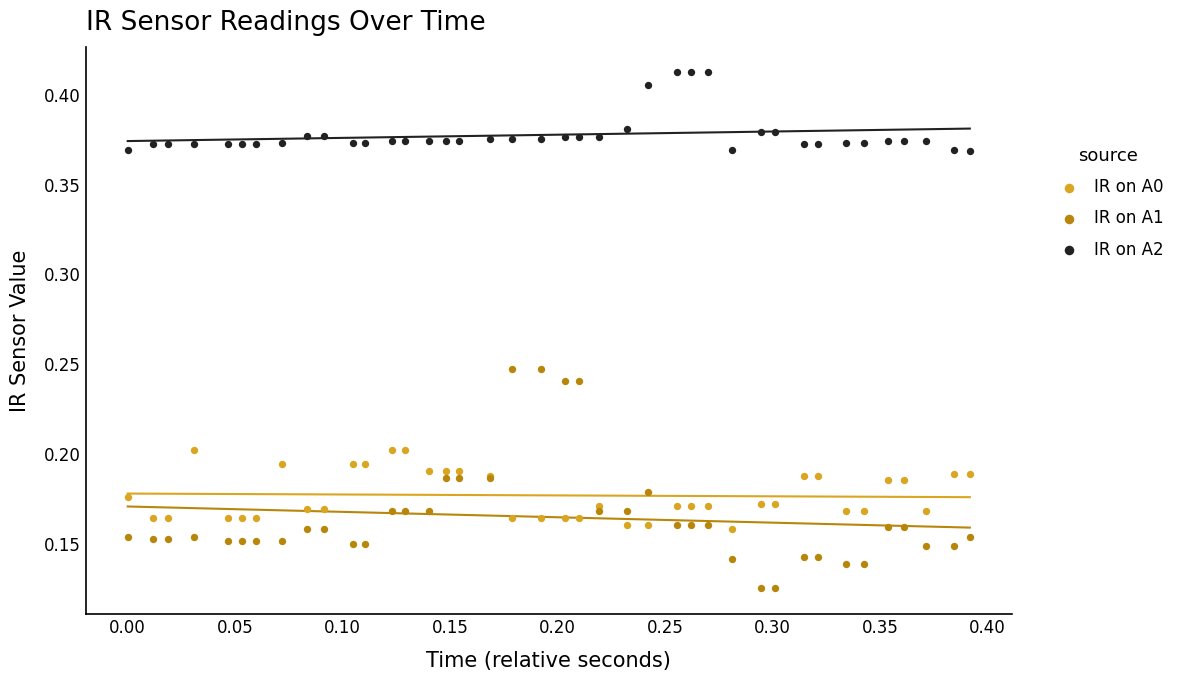

What are all the series names shown in the legend?

IR on A0, IR on A1, IR on A2